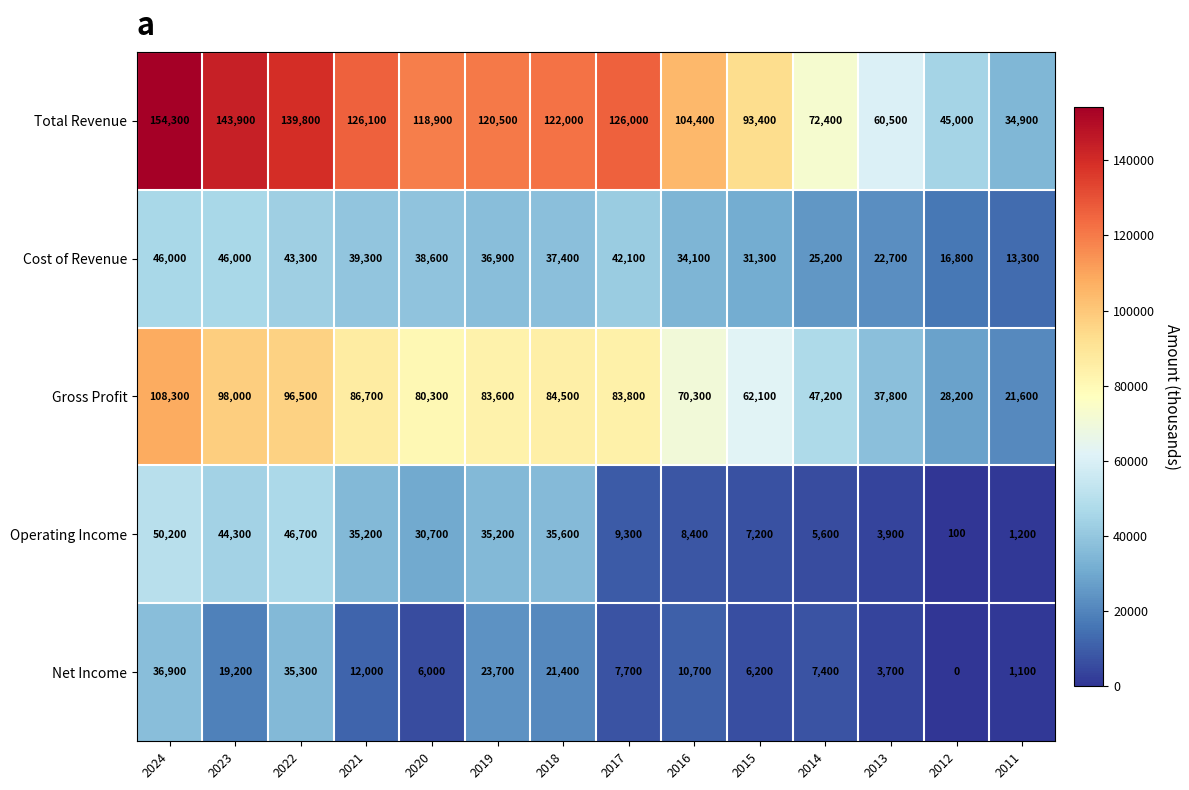

Between 2024 and 2016, which series saw the biggest shift?

Total Revenue